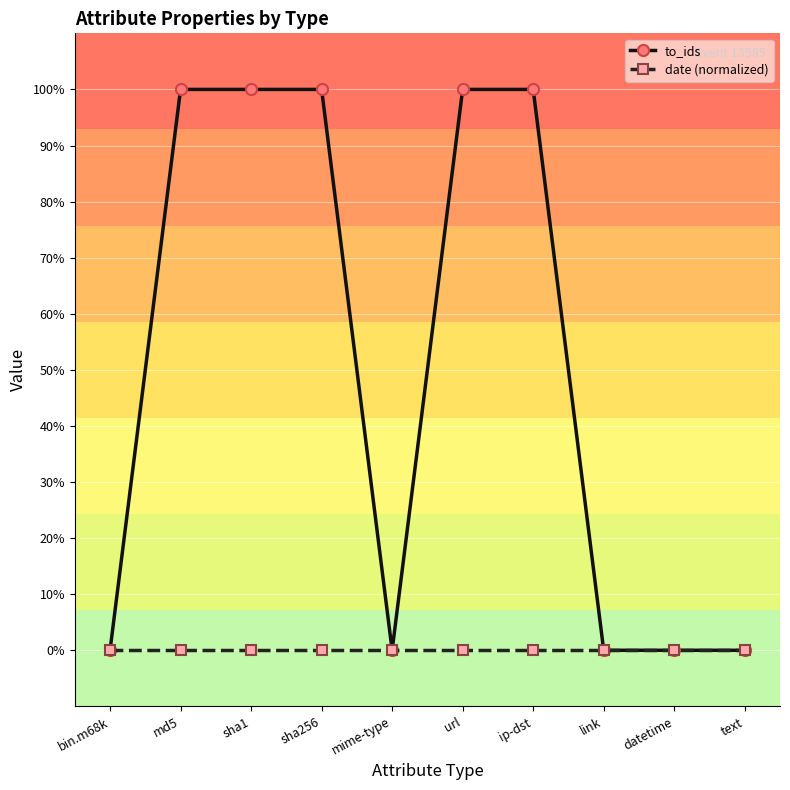

Which series has the largest range (max minus min)?

to_ids